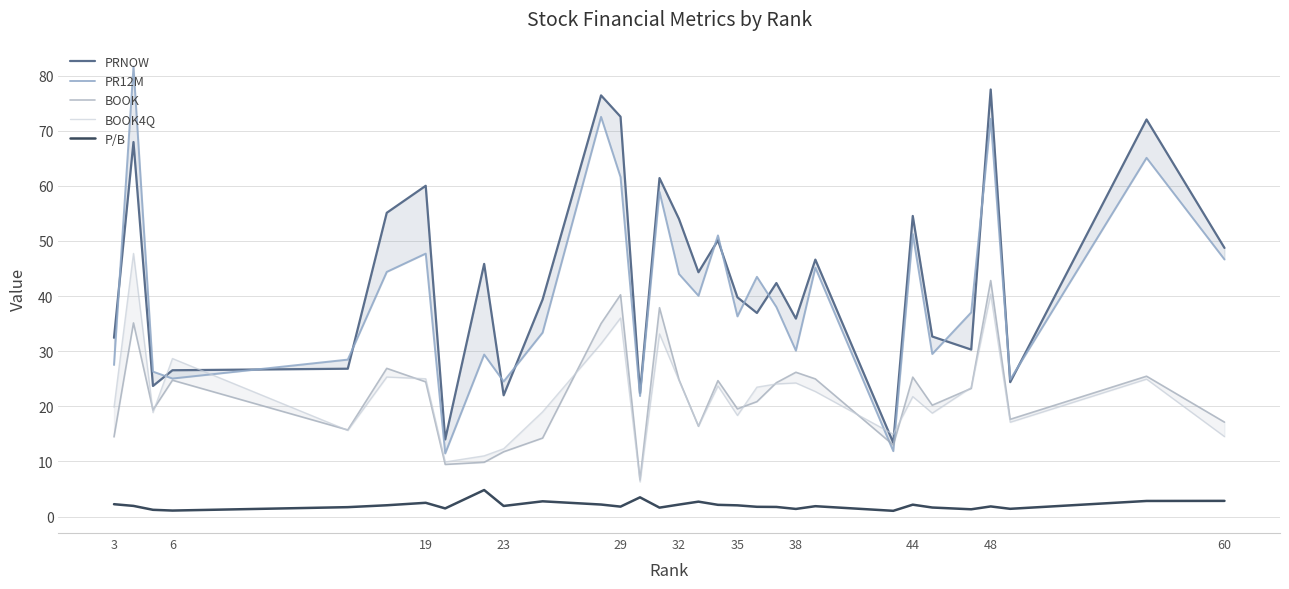

Does the chart have visible grid lines?

Yes